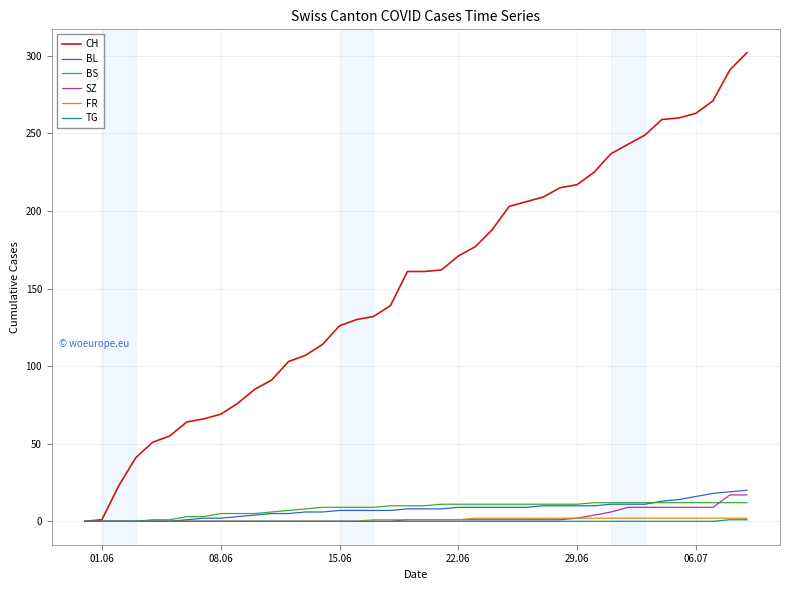

Which series has the largest range (max minus min)?

CH